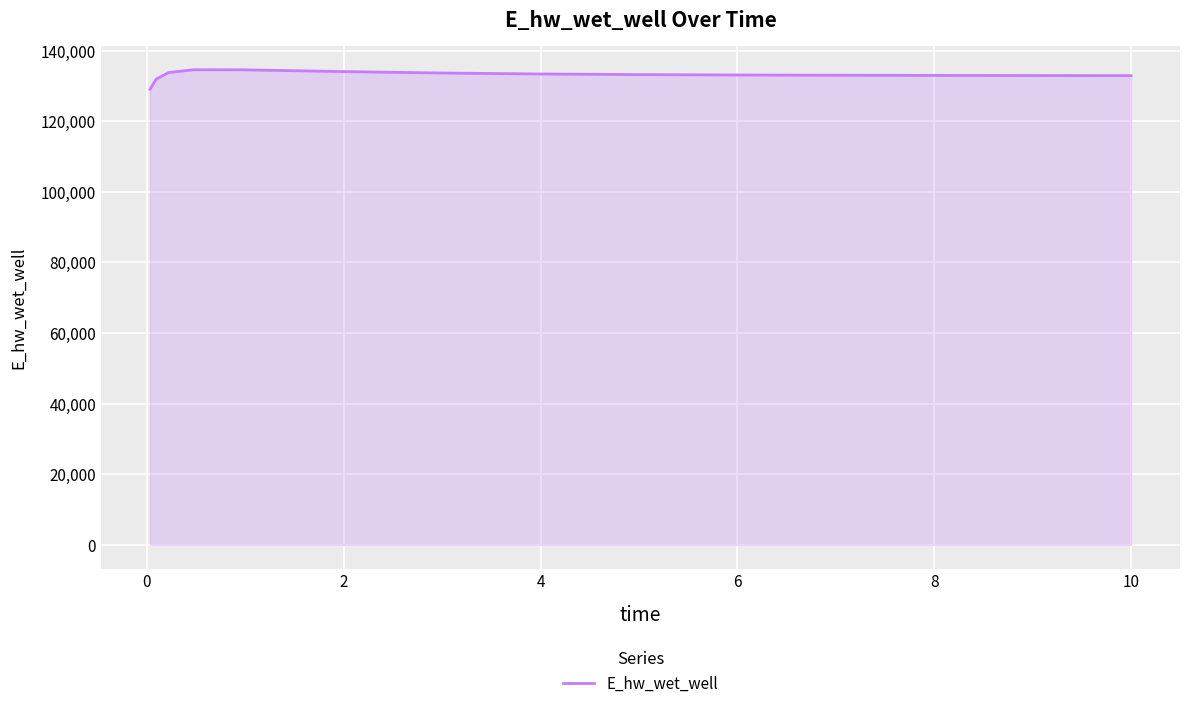

What is the smallest value displayed?

129053.2